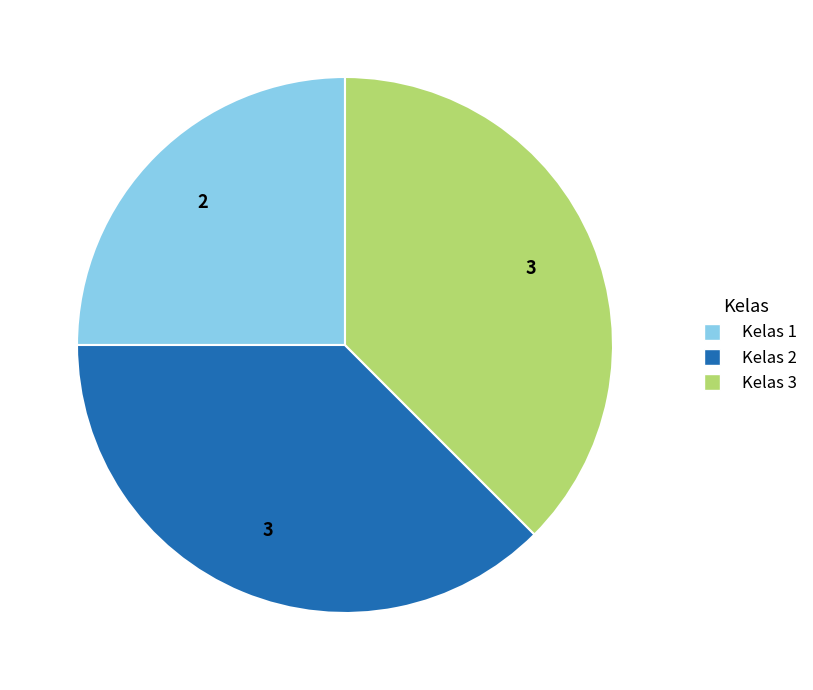

Is there any slice that represents more than half of the pie?

No